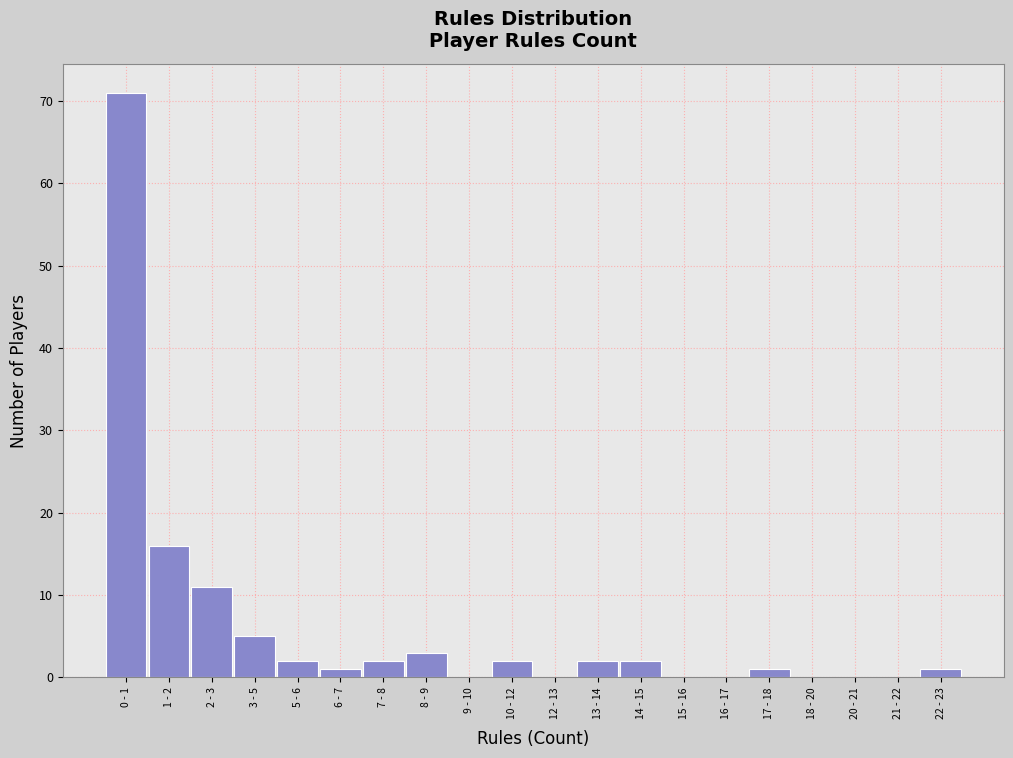

Reading left to right, what are all the values shown in this chart?

0 - 1=71	1 - 2=16	2 - 3=11	3 - 5=5	5 - 6=2	6 - 7=1	7 - 8=2	8 - 9=3	9 - 10=0	10 - 12=2	12 - 13=0	13 - 14=2	14 - 15=2	15 - 16=0	16 - 17=0	17 - 18=1	18 - 20=0	20 - 21=0	21 - 22=0	22 - 23=1